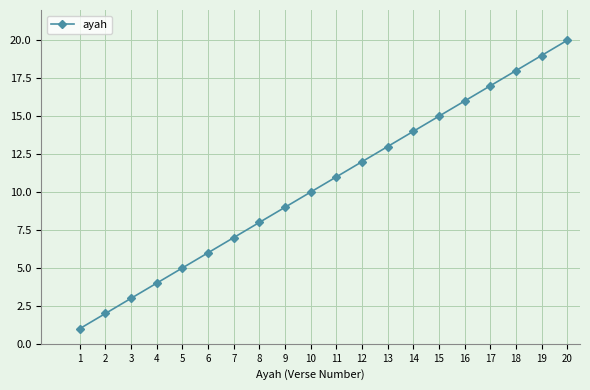

What is the change in value from 10 to 12?

+2